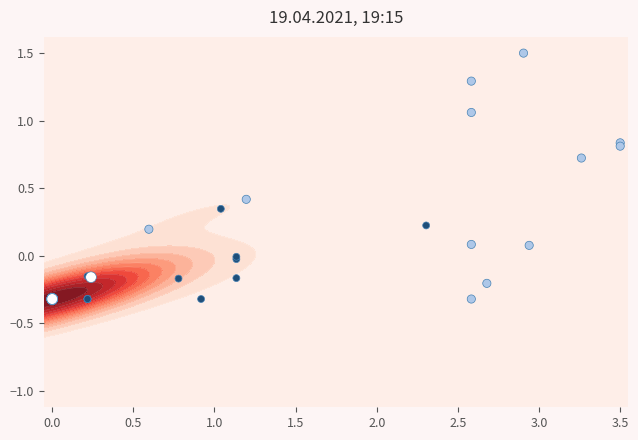

What is the difference between the maximum and minimum values?

1.8